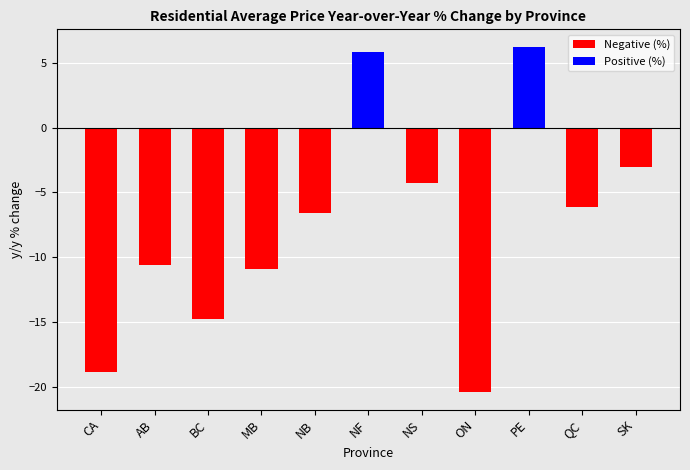

Between MB and AB, which is larger?

AB